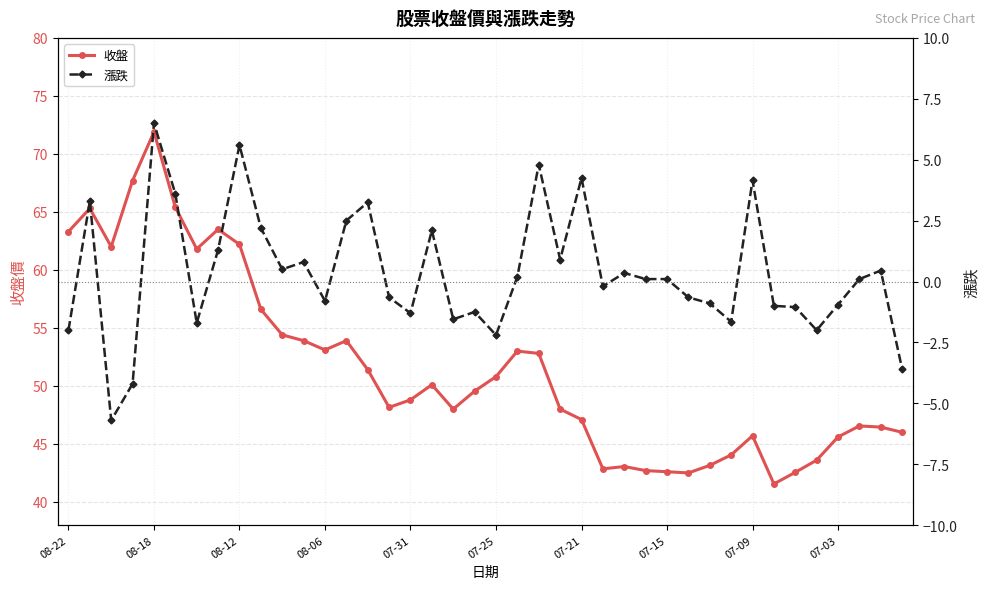

True or false: 收盤 has a value of 112.4 at 08-18.

False